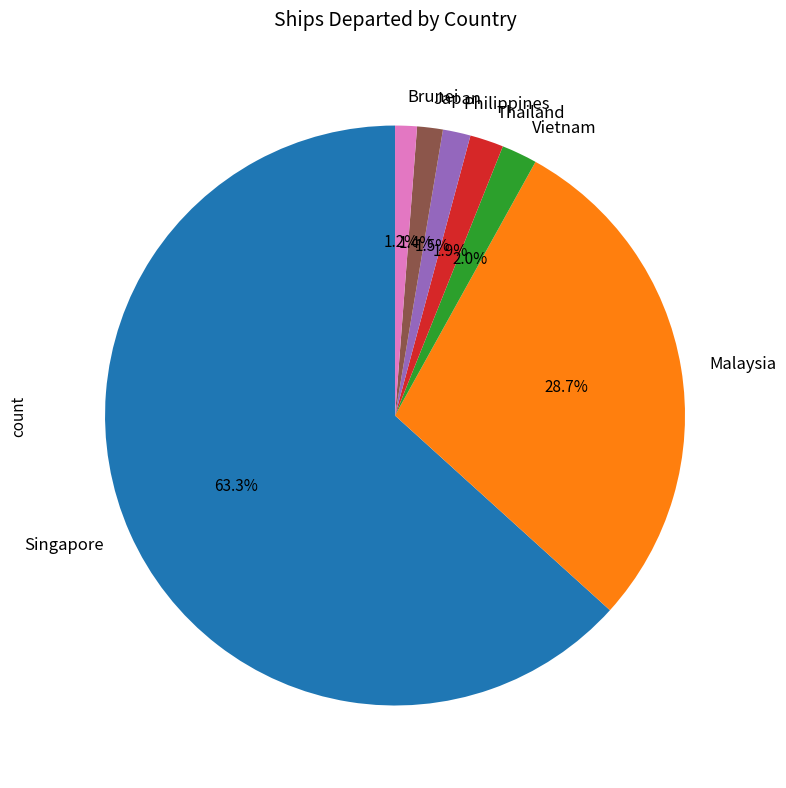

How many segments does this pie chart have?

7